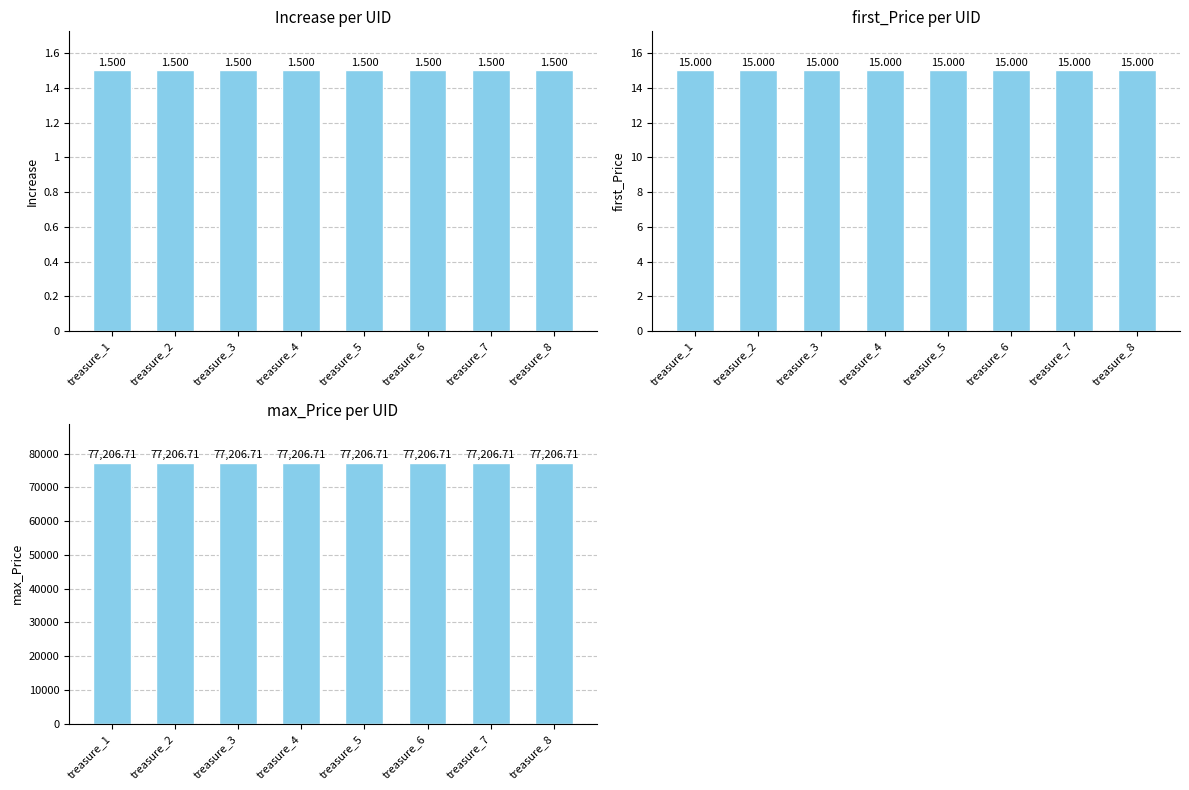

At which category does the chart reach its peak across all series?

treasure_1